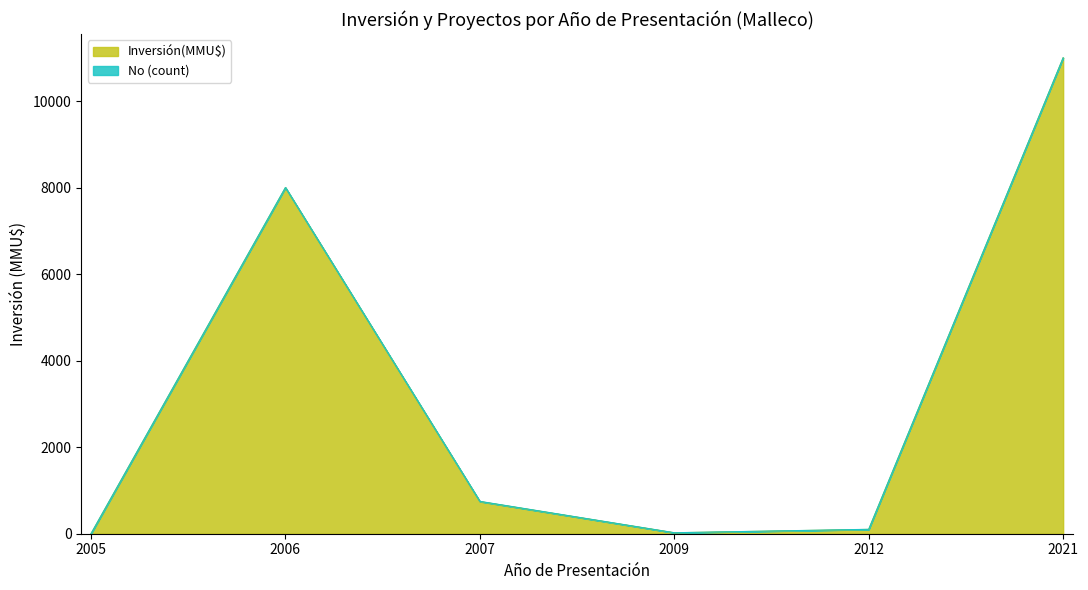

What is the difference between the maximum and second lowest values?

10978